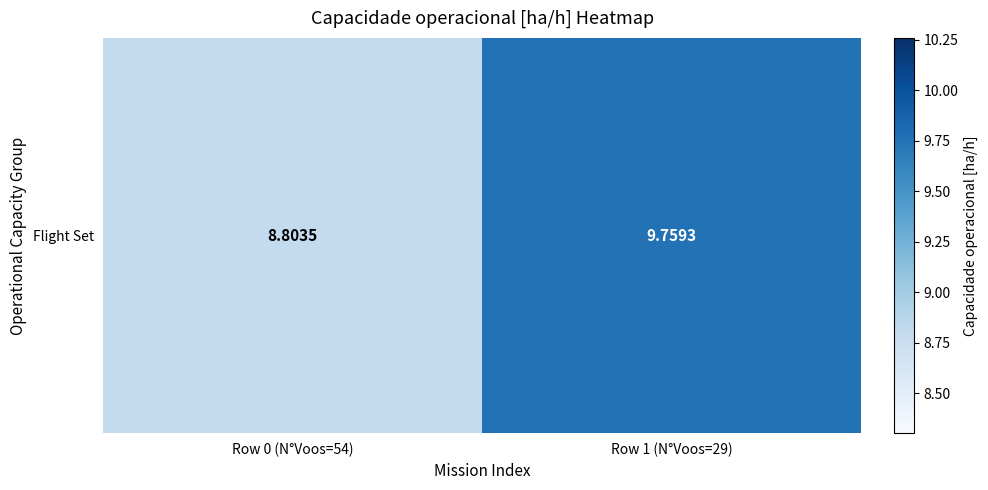

Rank the categories by value from lowest to highest.

Row 0 (N°Voos=54), Row 1 (N°Voos=29)